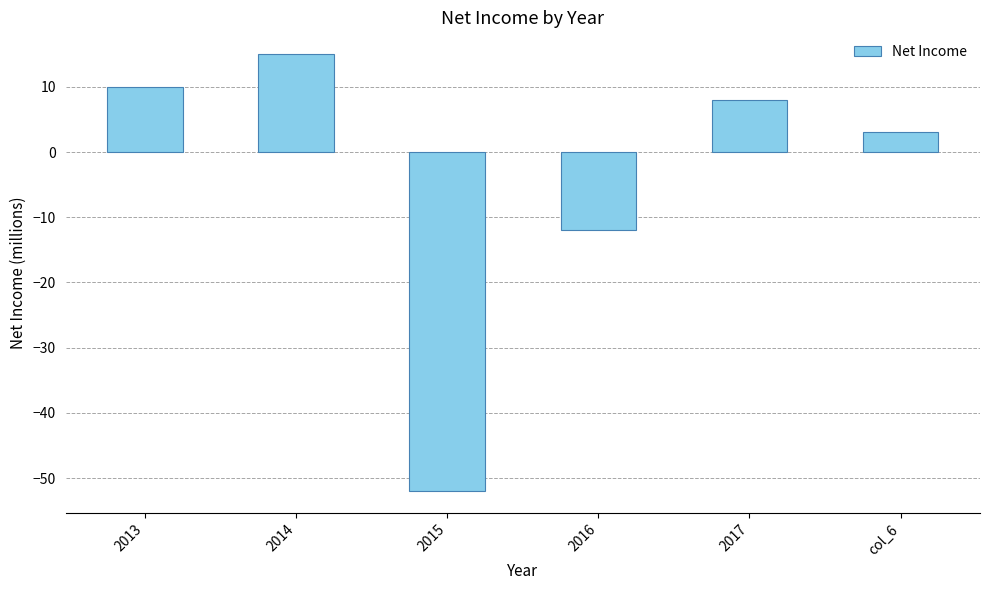

What is the label of the 6th bar from the left?

col_6